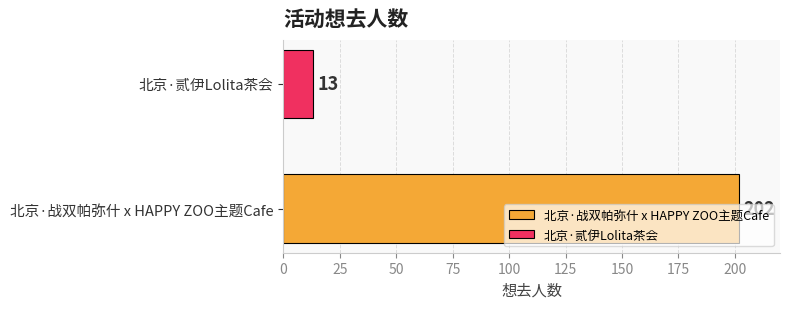

Rank the series by their maximum value, from highest to lowest.

北京·战双帕弥什 x HAPPY ZOO主题Cafe, 北京·贰伊Lolita茶会